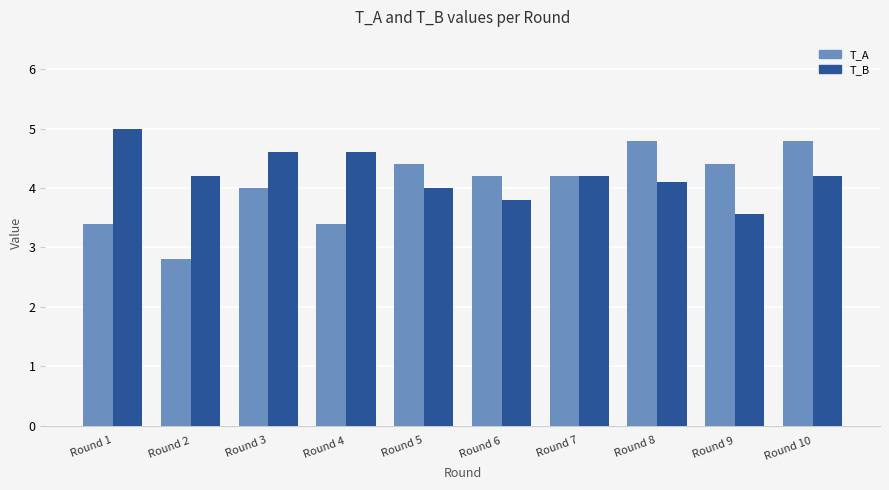

What is the value of the T_A bar at the 8th from the left?

4.8